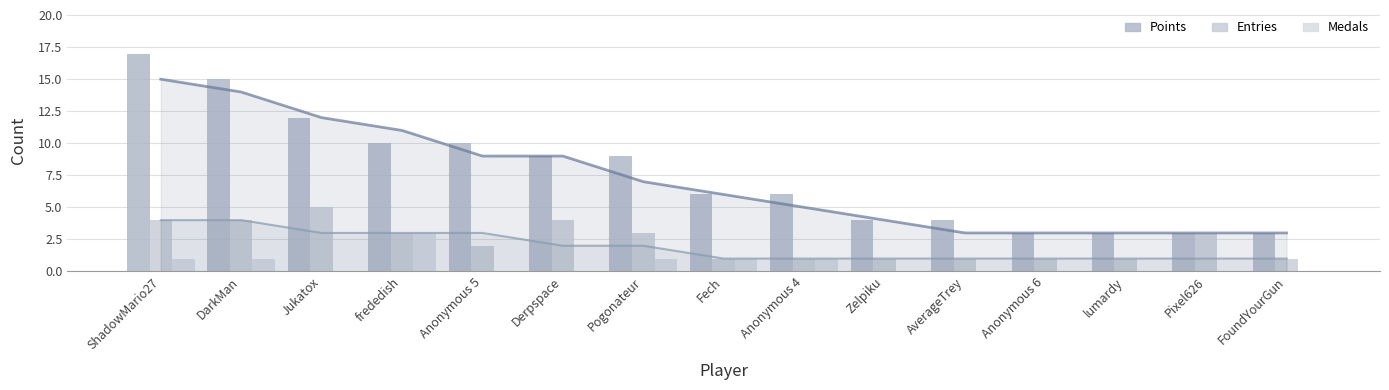

At which label does Medals reach its minimum?

Jukatox